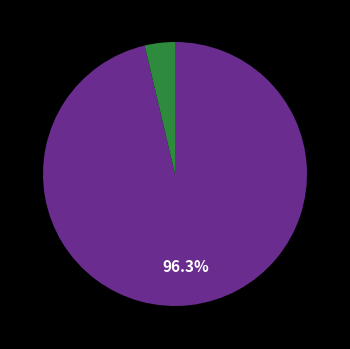

Is there any slice that represents more than half of the pie?

Yes